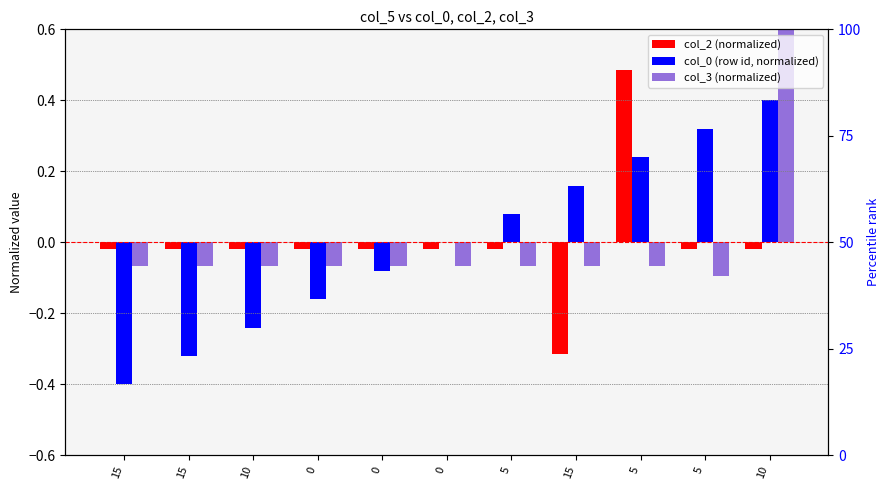

At which label does col_2 (normalized) first exceed 0?

5